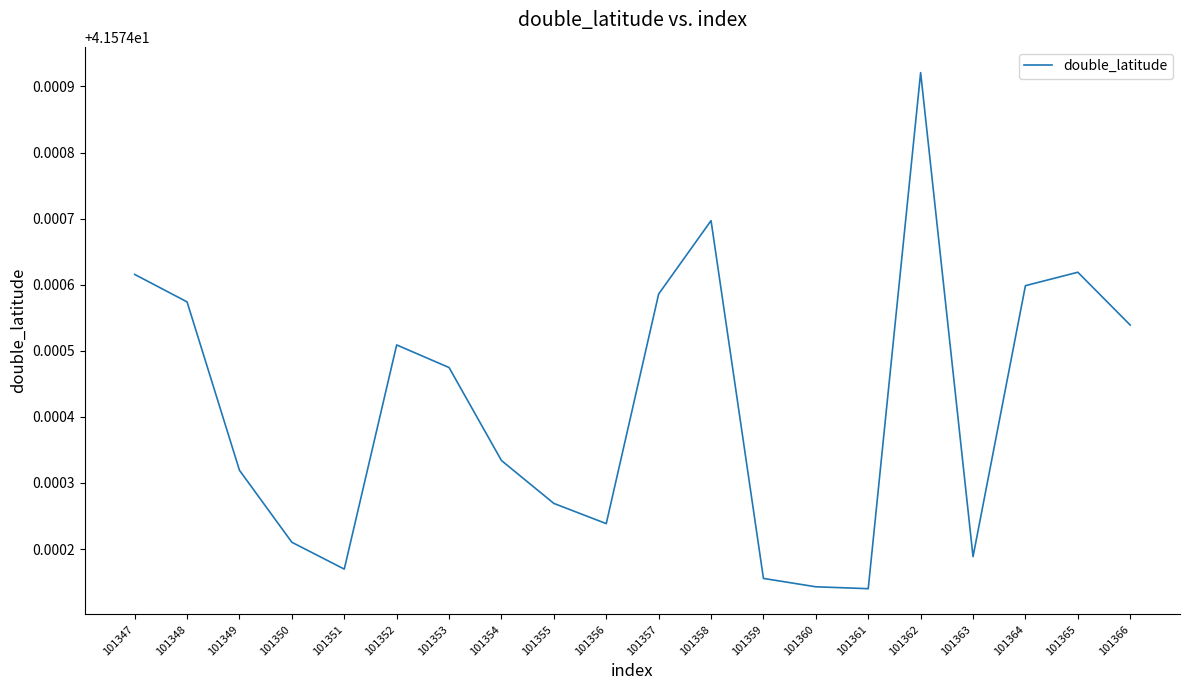

True or false: the data shows 14.5 at 101349.

False